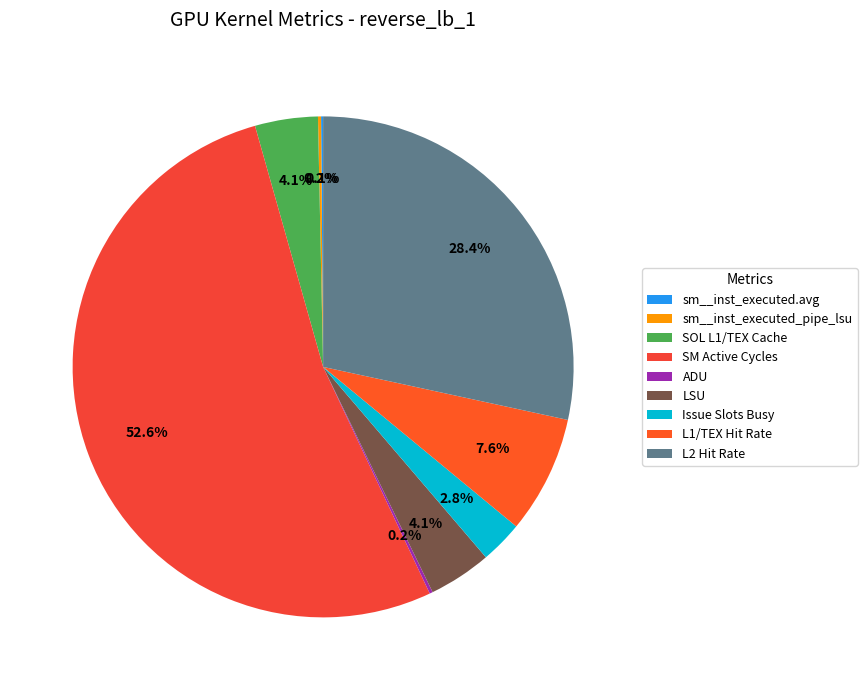

The sm__inst_executed.avg slice represents 1% of the pie. True or false?

False